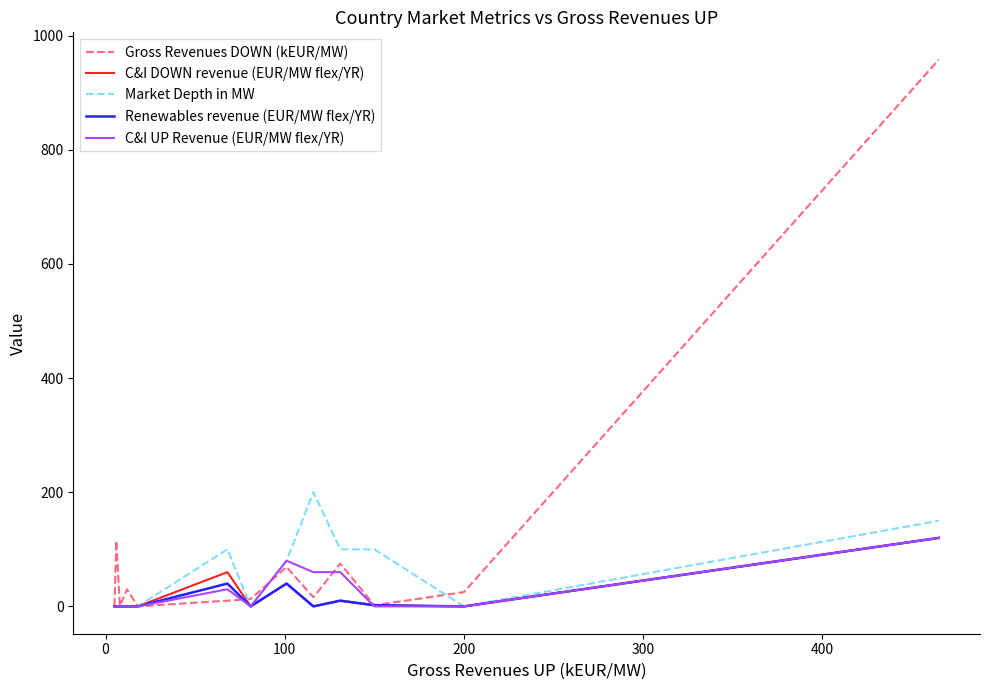

Does the chart display data point markers on the line(s)?

No